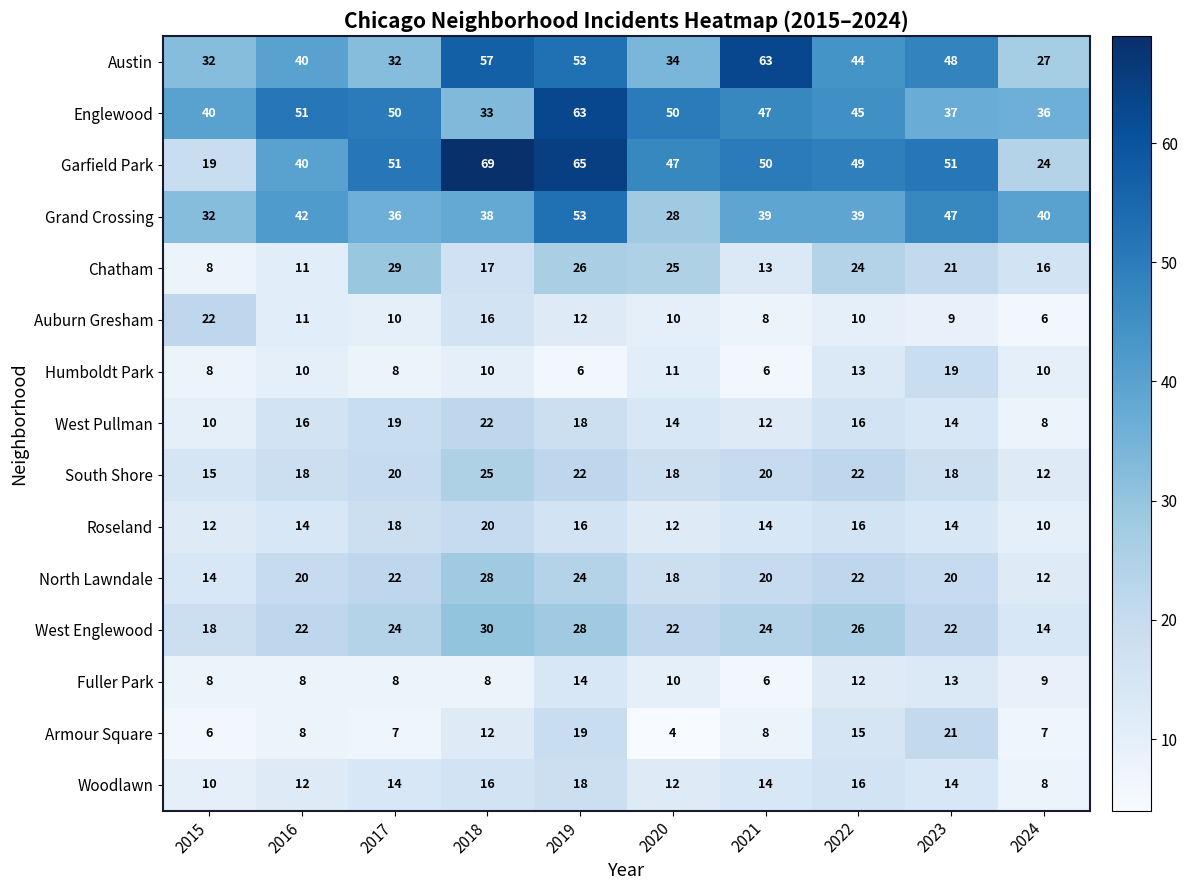

Read the Grand Crossing value at 2020, to the nearest 5.

30